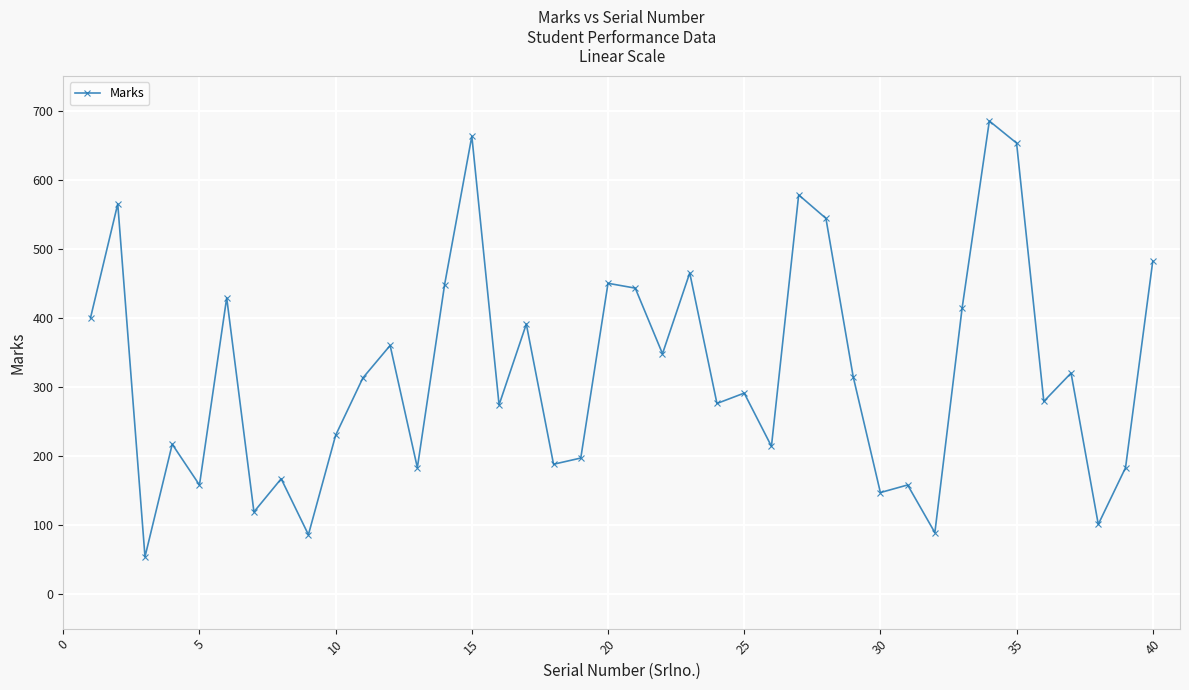

True or false: there are more than 2 points higher than both neighbors.

True